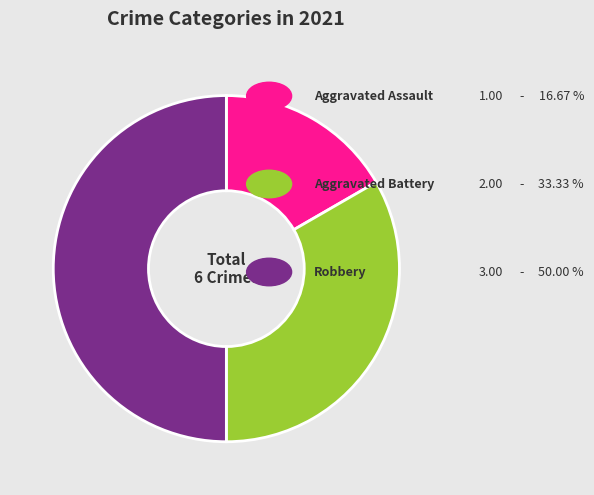

Count the number of slices in the pie.

3